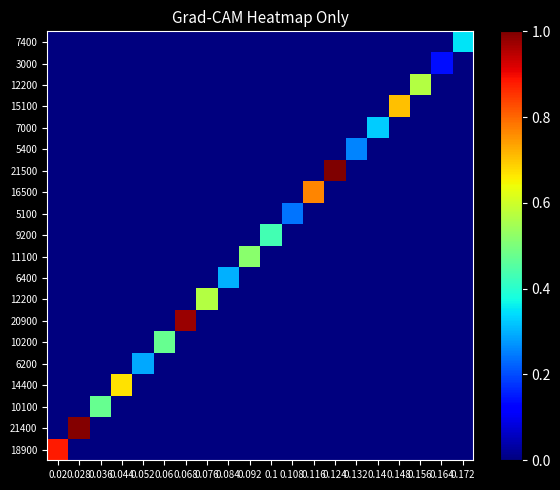

How many distinct data groups are displayed?

20